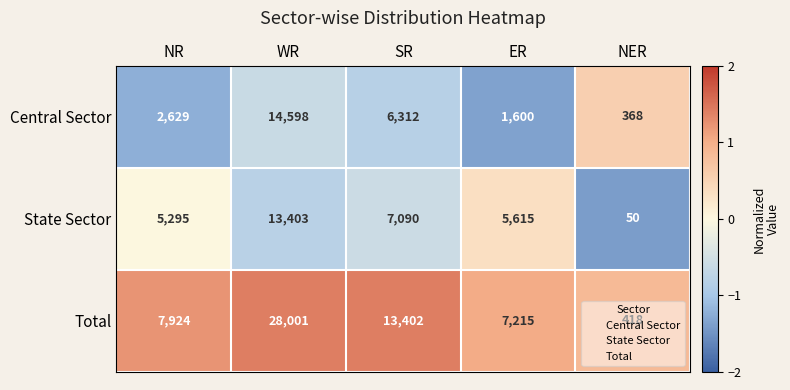

The value of Central Sector at SR is 6312. True or false?

True